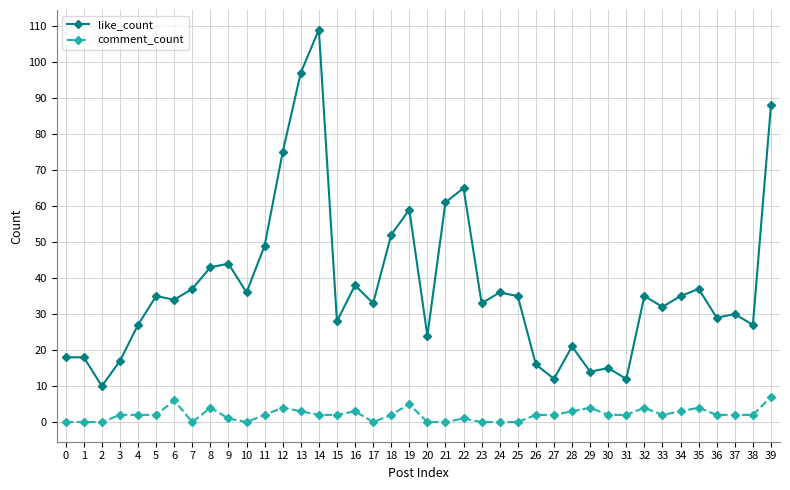

List the series in order of their peak value, highest first.

like_count, comment_count